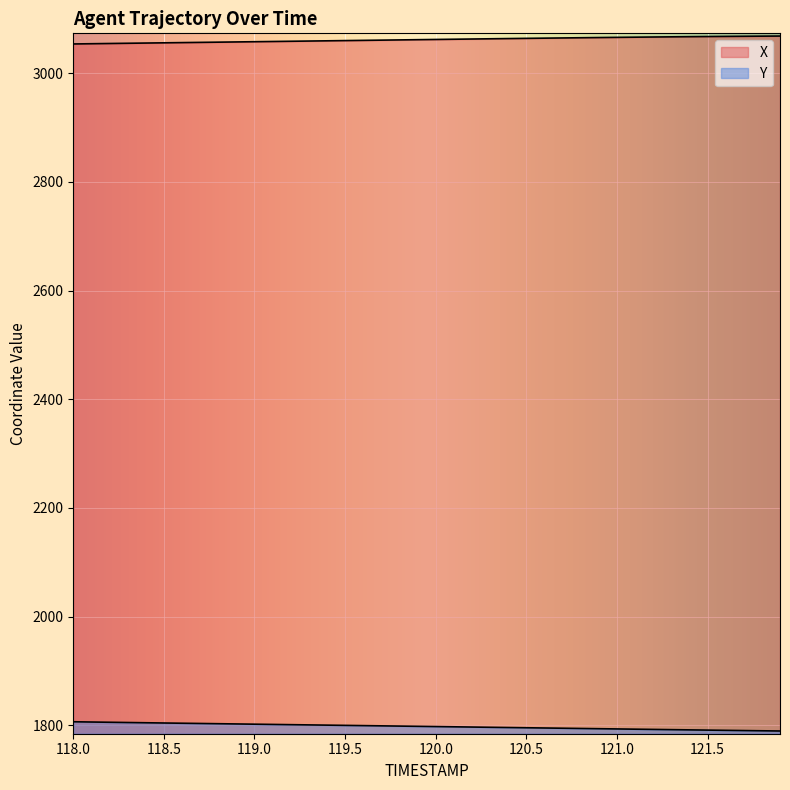

True or false: X has more than 2 points higher than both neighbors.

False